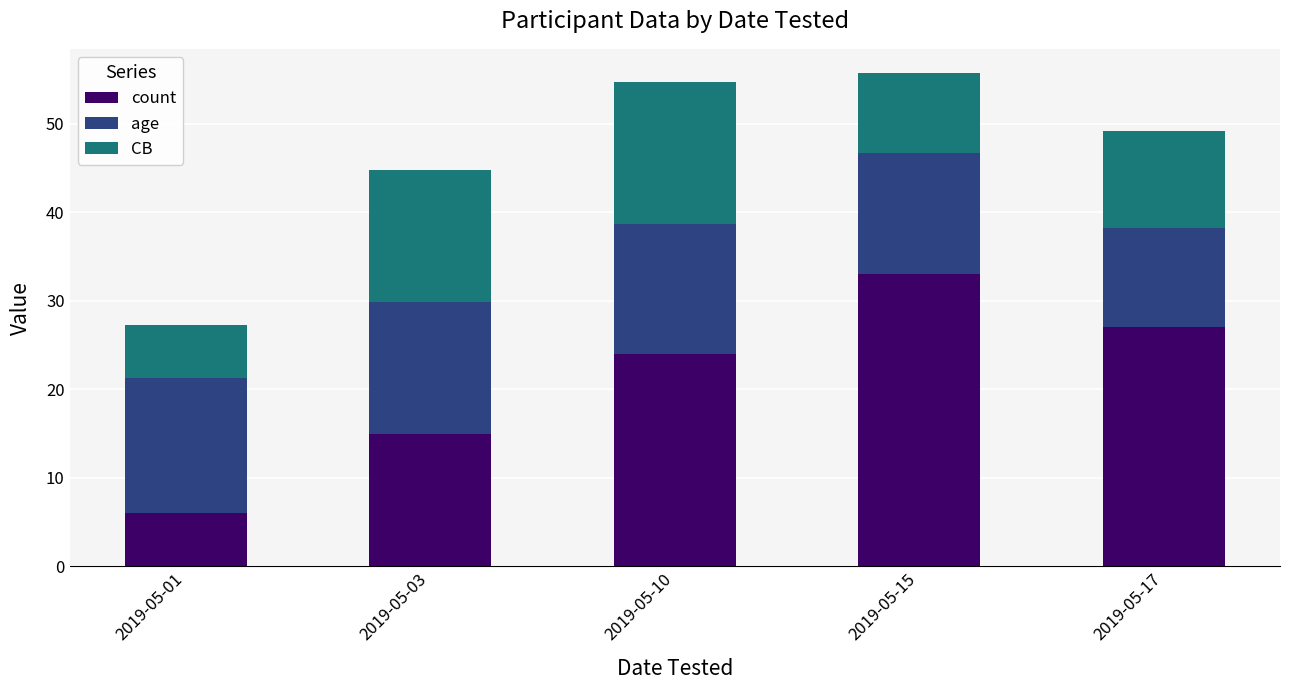

What is the highest value of the count series?

33.0